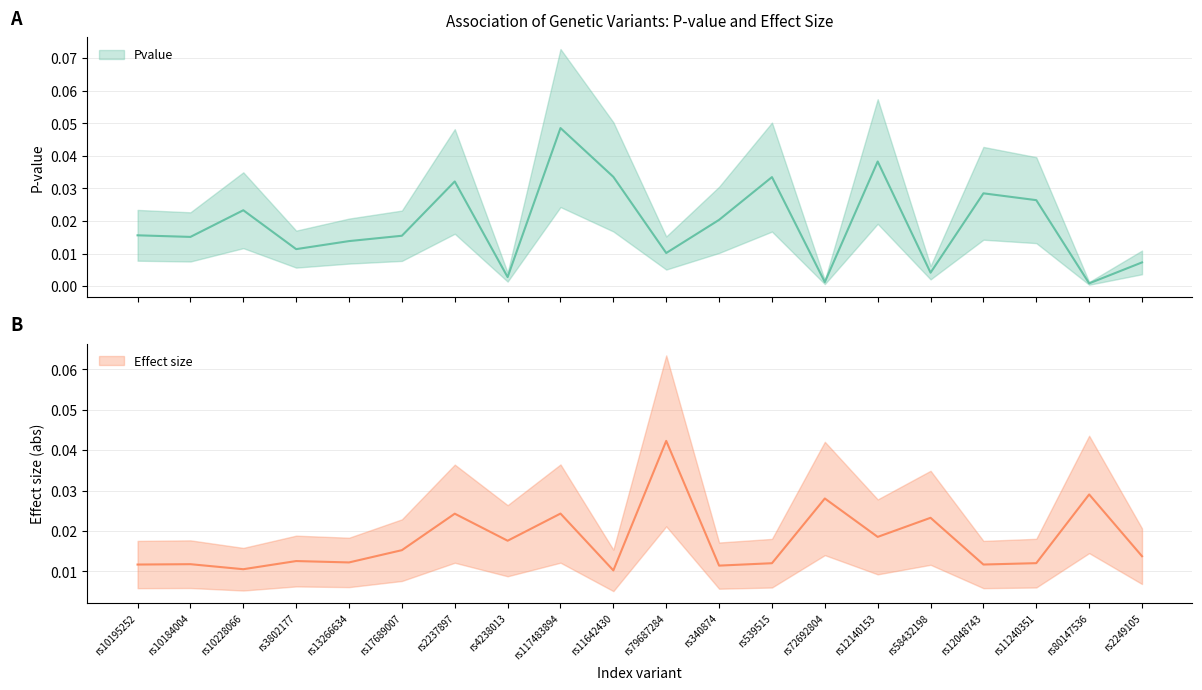

Between rs10195252 and rs80147536, which series saw the biggest shift?

Effect size